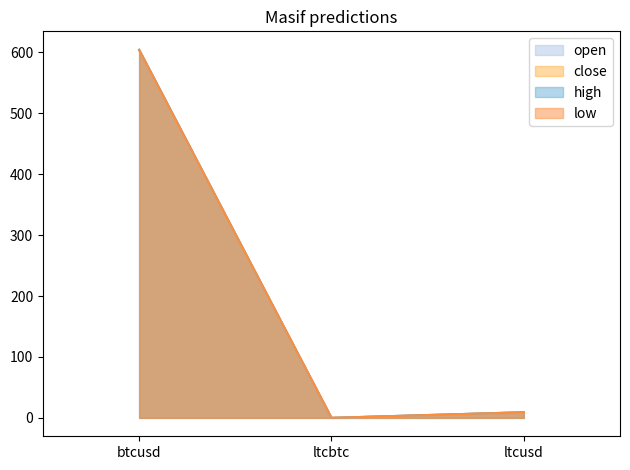

Reading left to right, list all the values displayed in this chart.

open: btcusd=604.5	ltcbtc=0.0	ltcusd=9.3
close: btcusd=604.0	ltcbtc=0.0	ltcusd=9.2
high: btcusd=604.5	ltcbtc=0.0	ltcusd=9.3
low: btcusd=604.0	ltcbtc=0.0	ltcusd=9.2